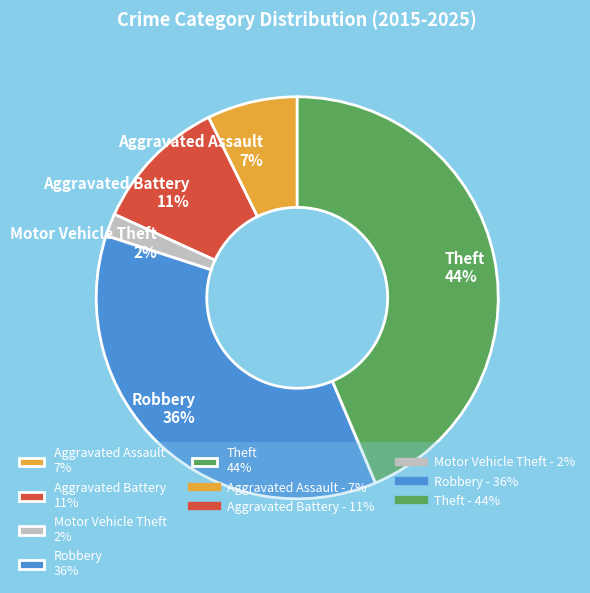

Is there a majority slice in this chart?

No